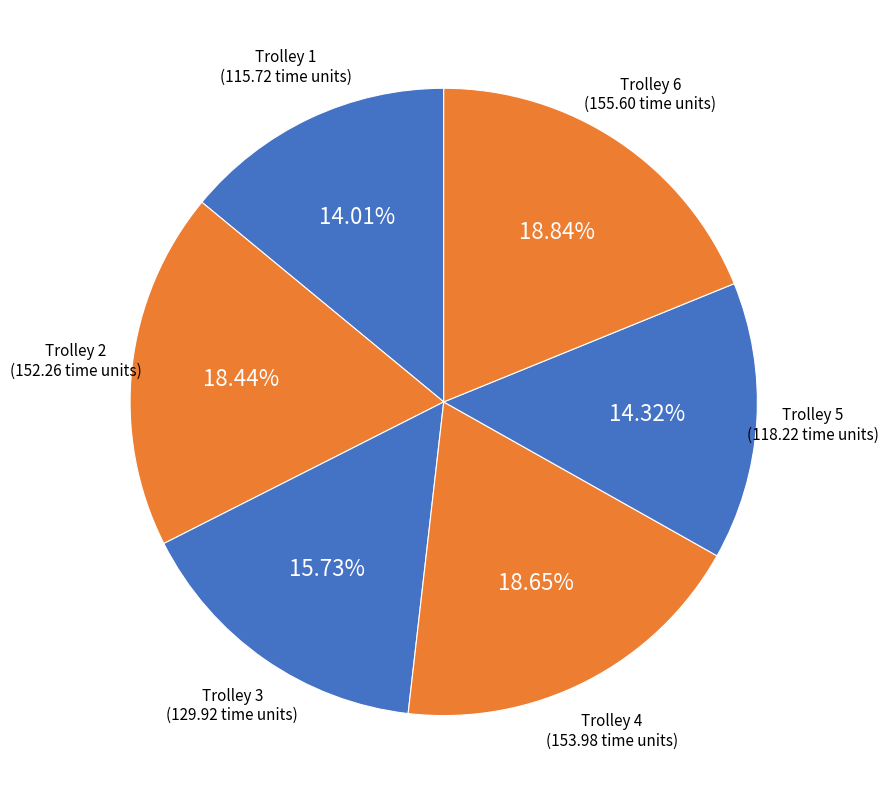

Does Trolley 2 account for over 50% of the chart?

No